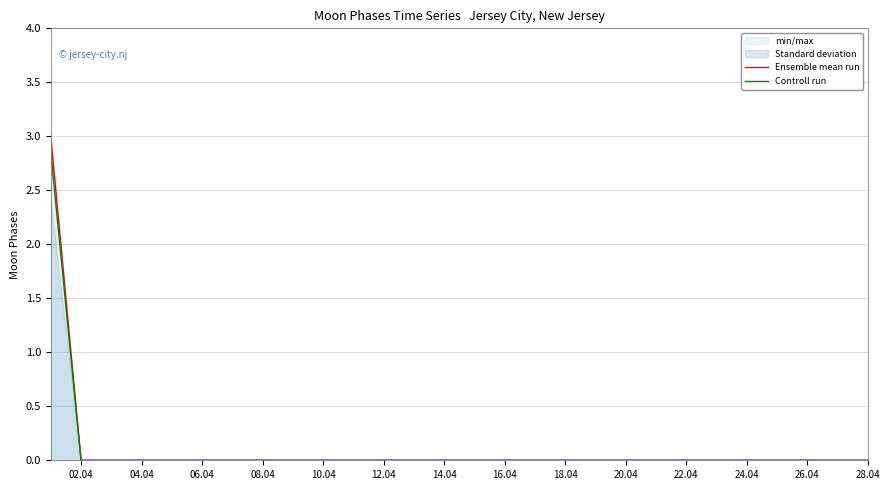

The Controll run series shows 0.0 at 04.04. True or false?

True